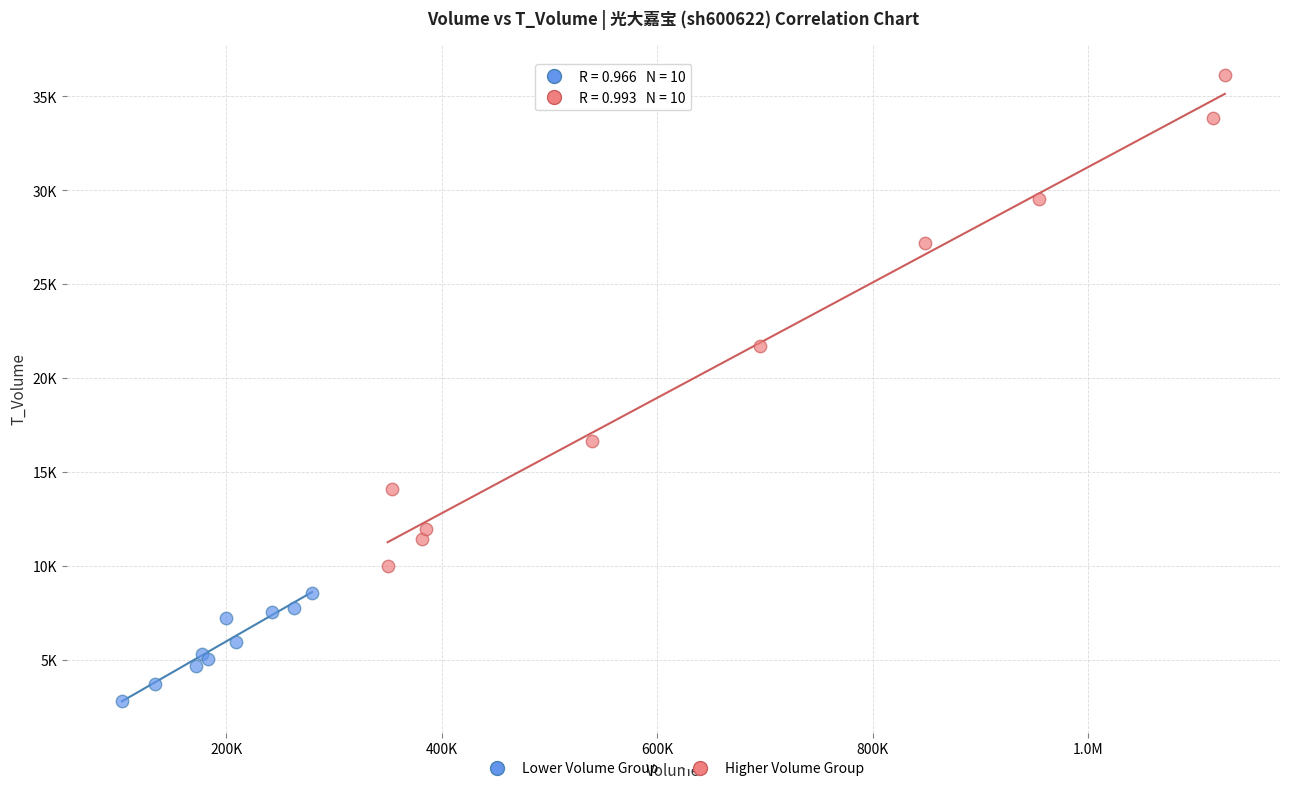

Which series reaches the minimum Y coordinate?

Lower Volume Group